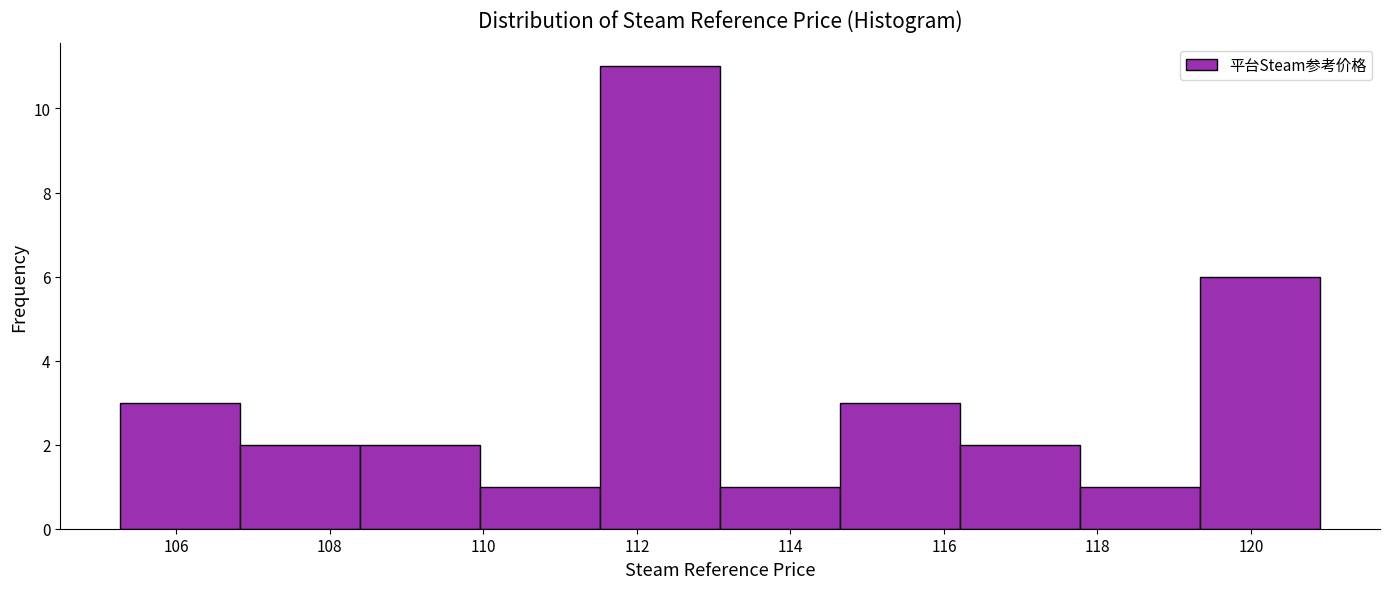

Reading left to right, transcribe this chart: for each bar, give the range it covers on the x-axis and its height. Neither the bar edges nor the heights are printed on the chart, so give them approximately, as read against the axes.

105.2 to 106.8: 3
106.8 to 108.4: 2
108.4 to 110.0: 2
110.0 to 111.6: 1
111.6 to 113.0: 11
113.0 to 114.6: 1
114.6 to 116.2: 3
116.2 to 117.8: 2
117.8 to 119.4: 1
119.4 to 121.0: 6